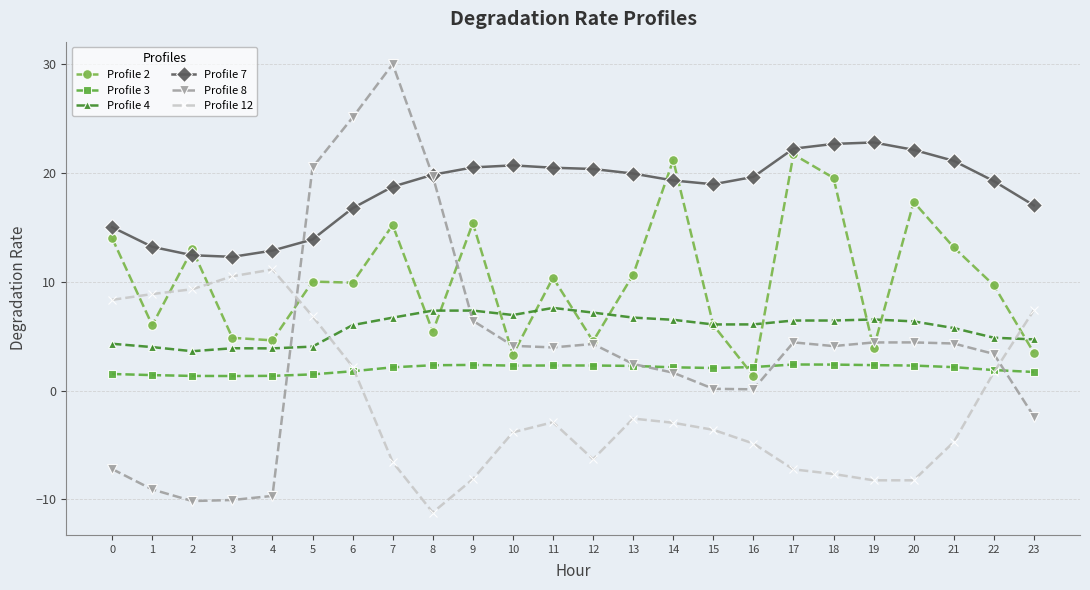

Between which two adjacent categories do Profile 8 and Profile 3 first intersect?

4 and 5